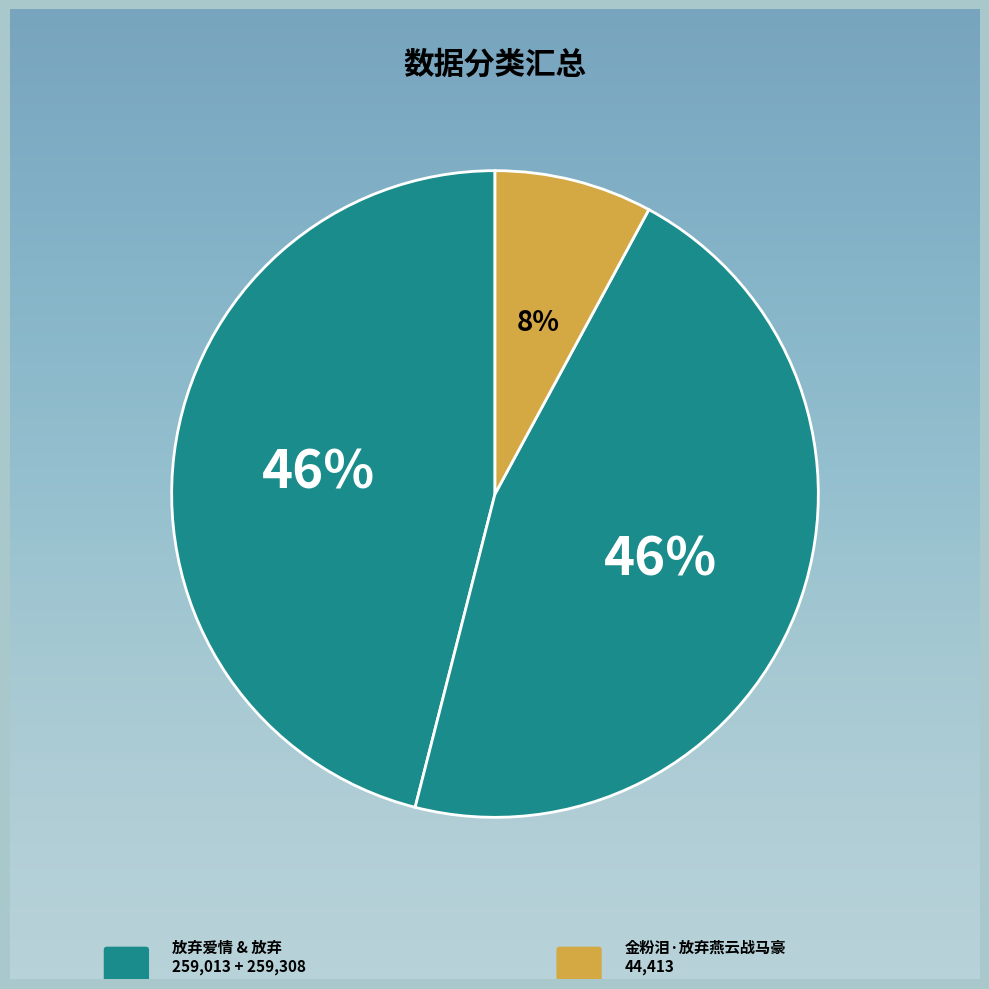

To the nearest percent, what portion does 放弃 represent?

46%